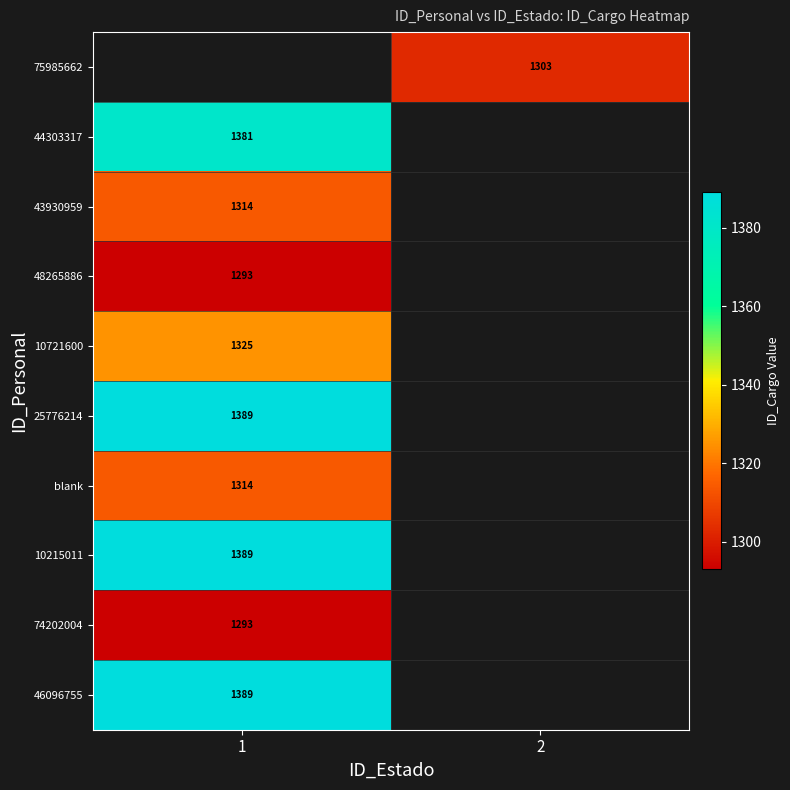

True or false: 25776214 has a value of 2010 at 1.

False